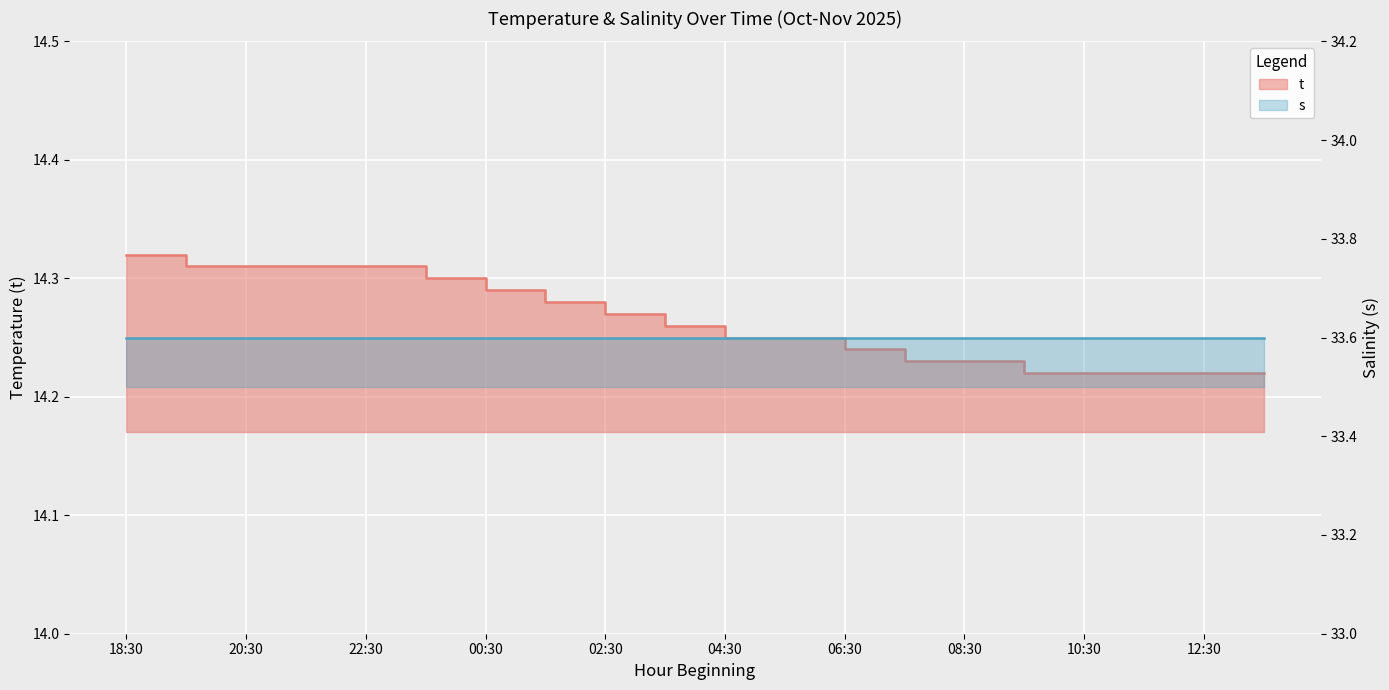

Count the values in the range 14 to 15.

20